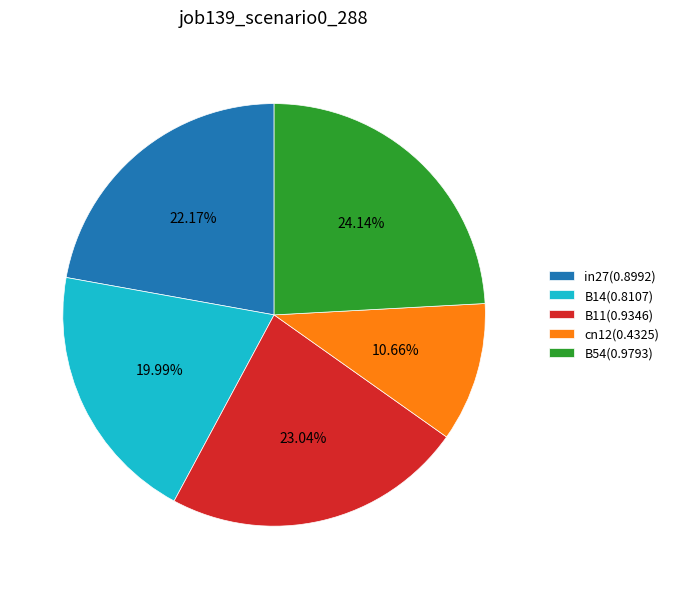

Is there a majority slice in this chart?

No